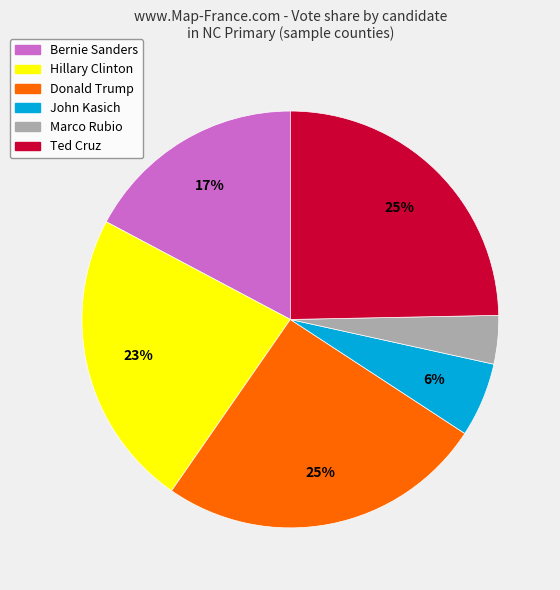

Do Marco Rubio and John Kasich together represent more than half of the pie?

No